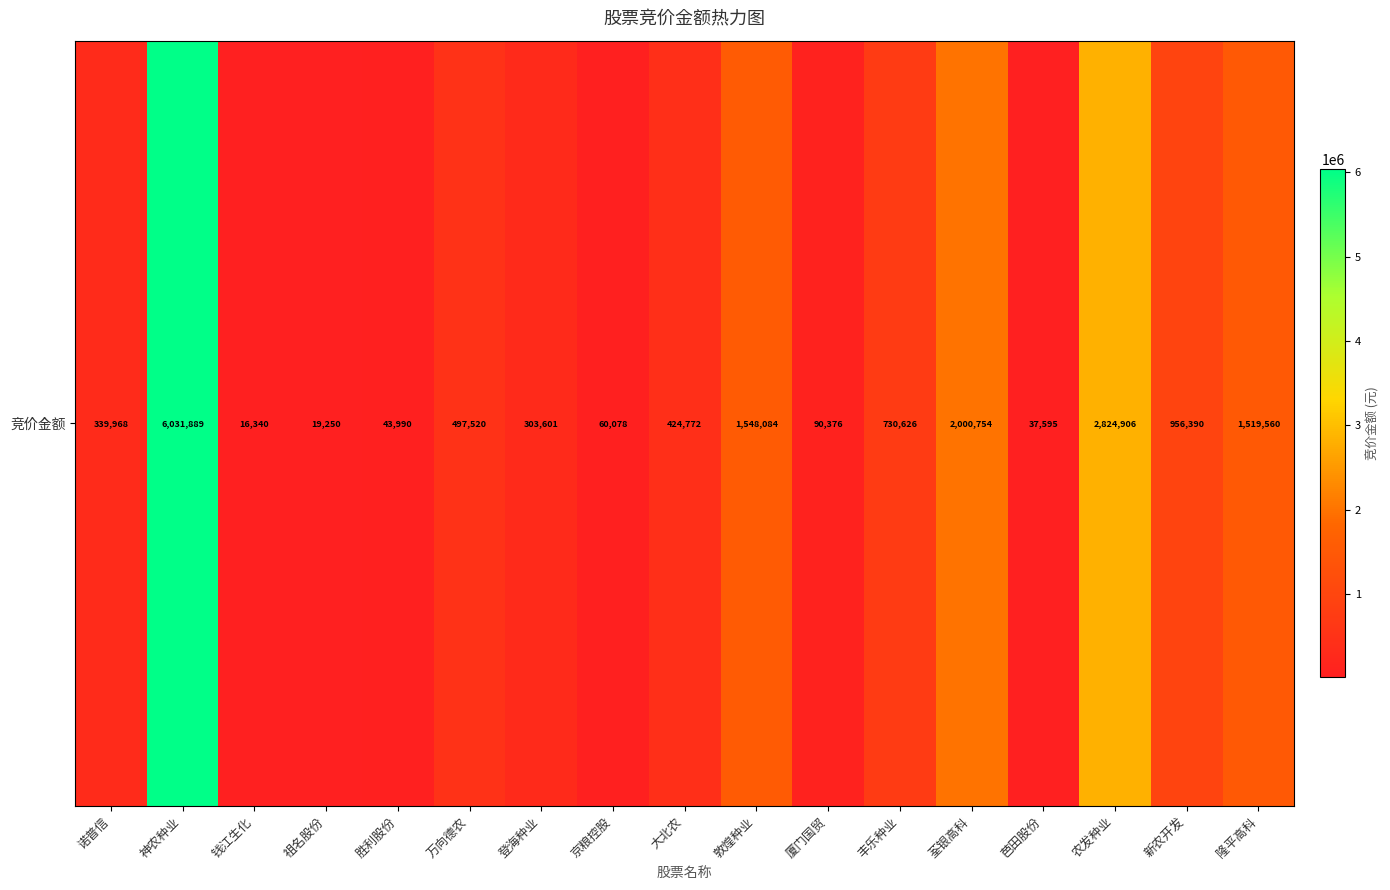

Rank the categories by value from lowest to highest.

钱江生化, 祖名股份, 芭田股份, 胜利股份, 京粮控股, 厦门国贸, 登海种业, 诺普信, 大北农, 万向德农, 丰乐种业, 新农开发, 隆平高科, 敦煌种业, 荃银高科, 农发种业, 神农种业